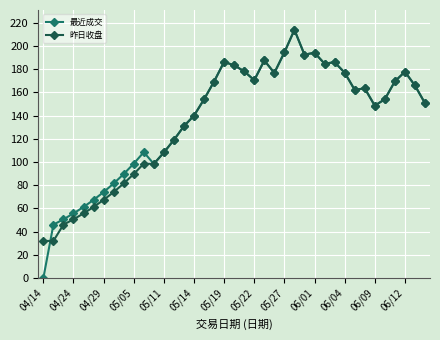

What is the minimum value for 昨日收盘?

31.9